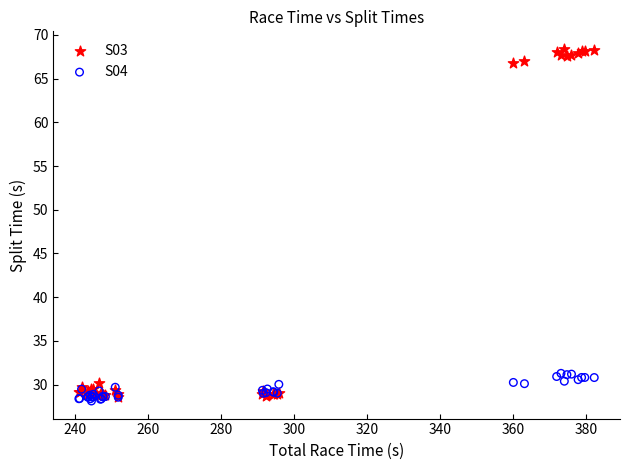

Which series contains the highest Y value?

S03